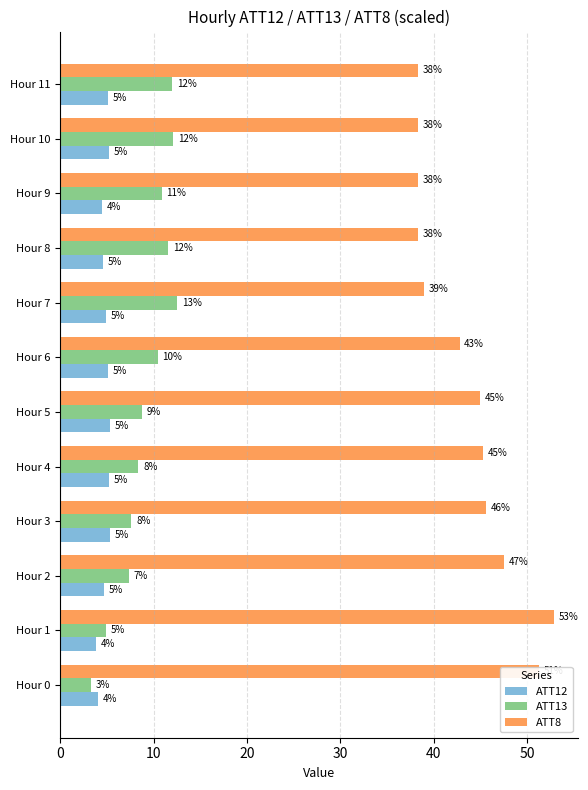

What are all the series names shown in the legend?

ATT12, ATT13, ATT8